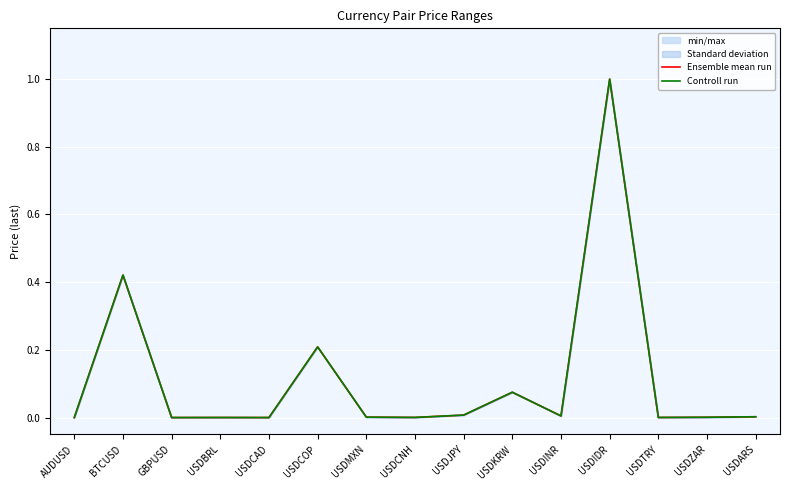

Is it true that Ensemble mean run equals 0.3 at USDCOP?

False